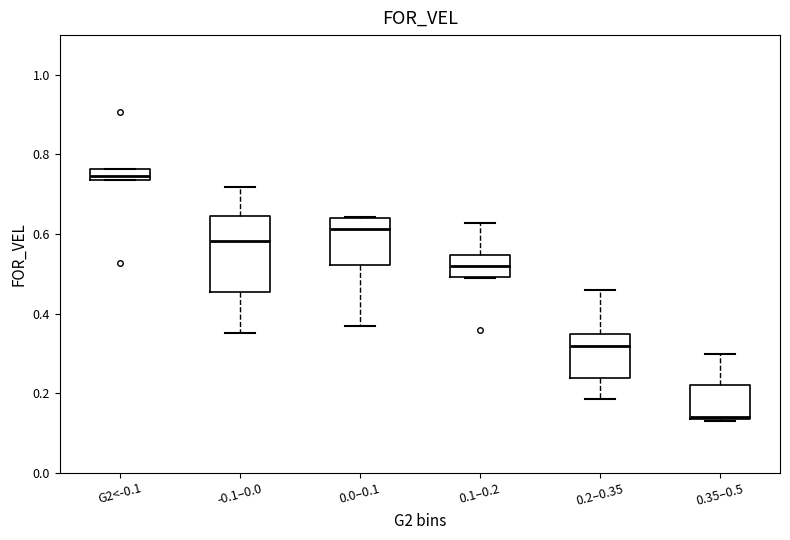

Comparing the boxes themselves (not the whiskers), which one is the tallest?

-0.1–0.0